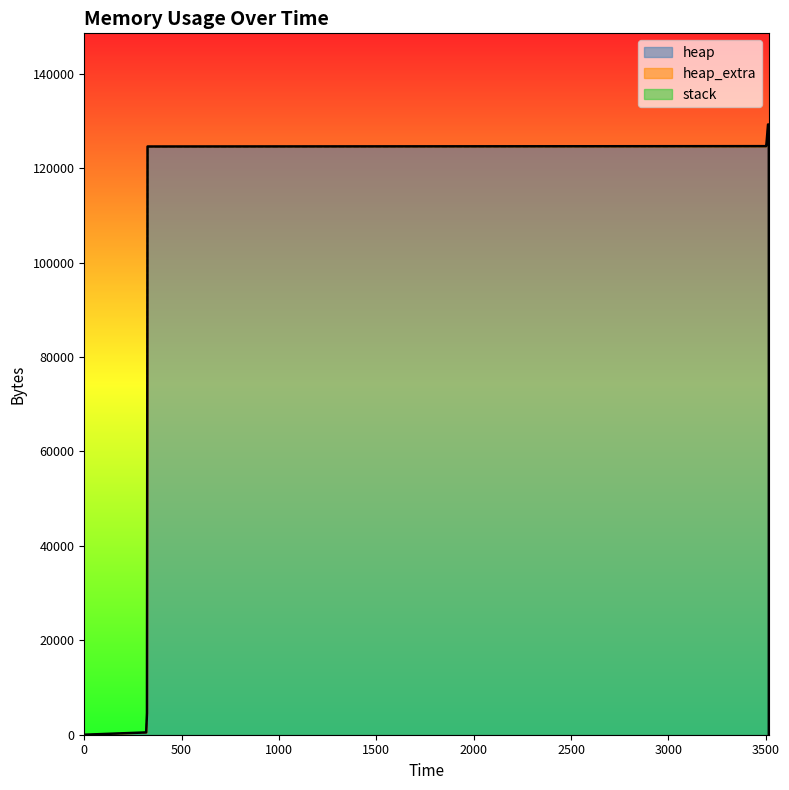

True or false: heap has a value of 69491 at 0.

False